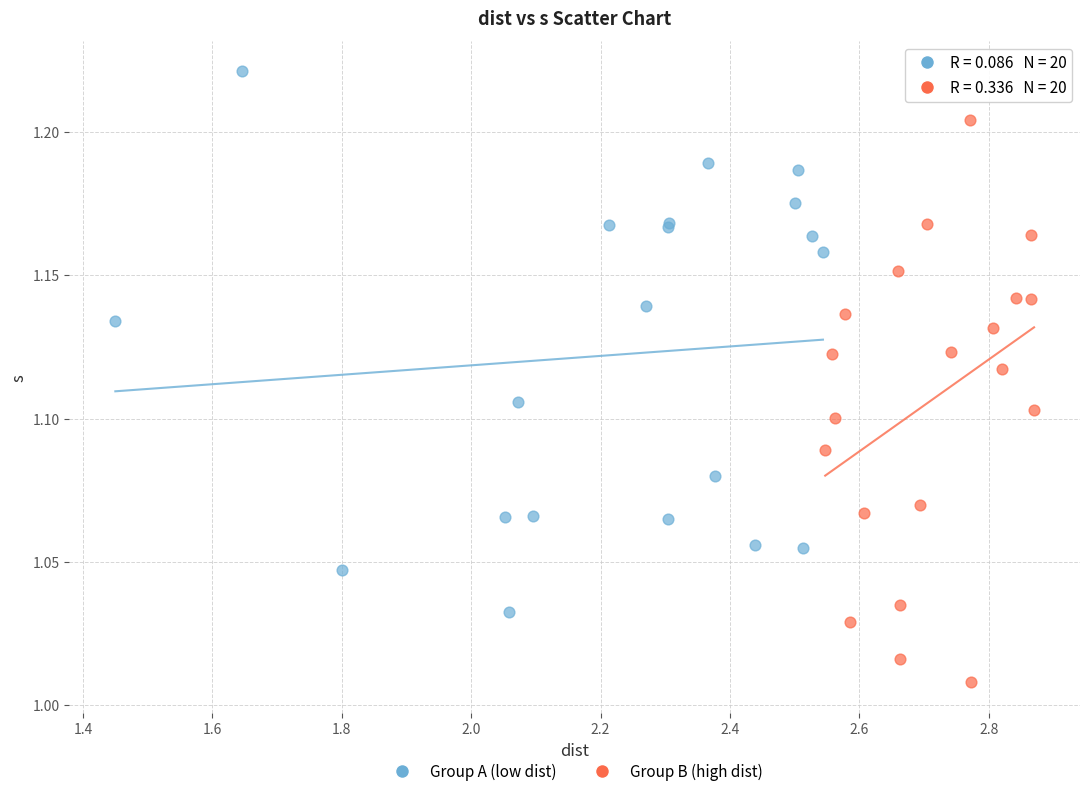

Which series reaches the minimum Y coordinate?

Group B (high dist)